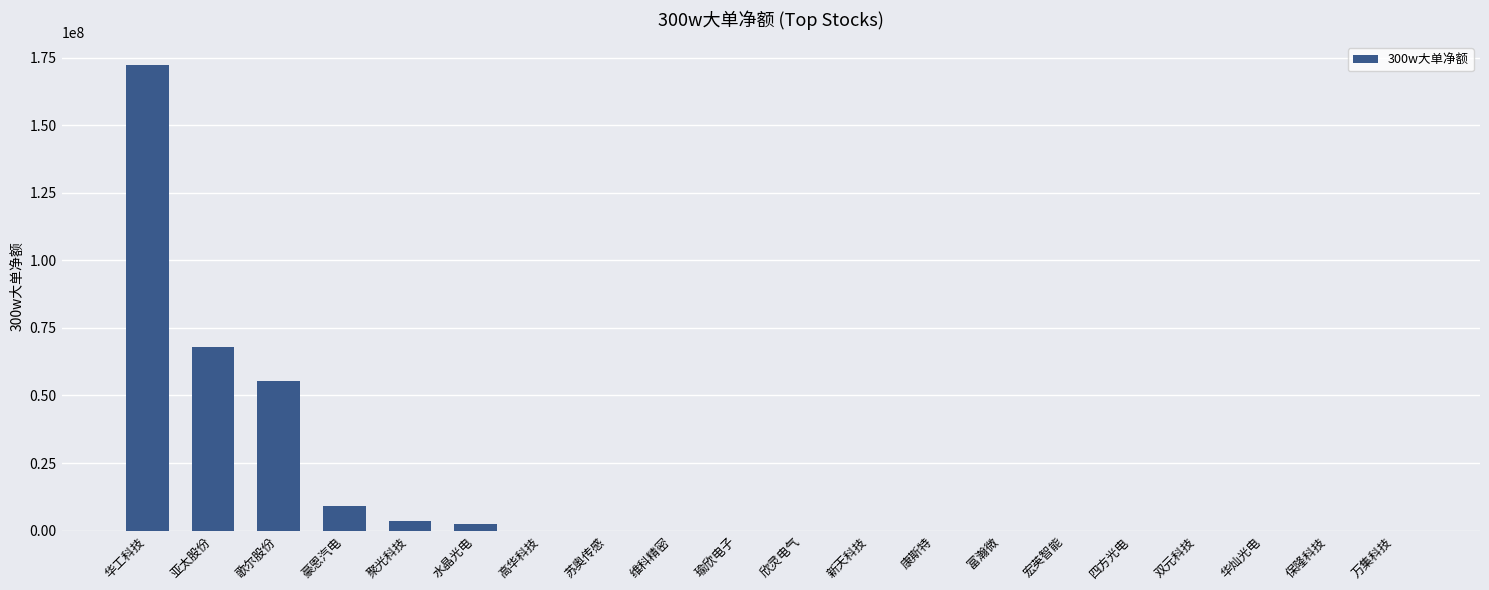

What is the difference between the values at 保隆科技 and 聚光科技?

3689703